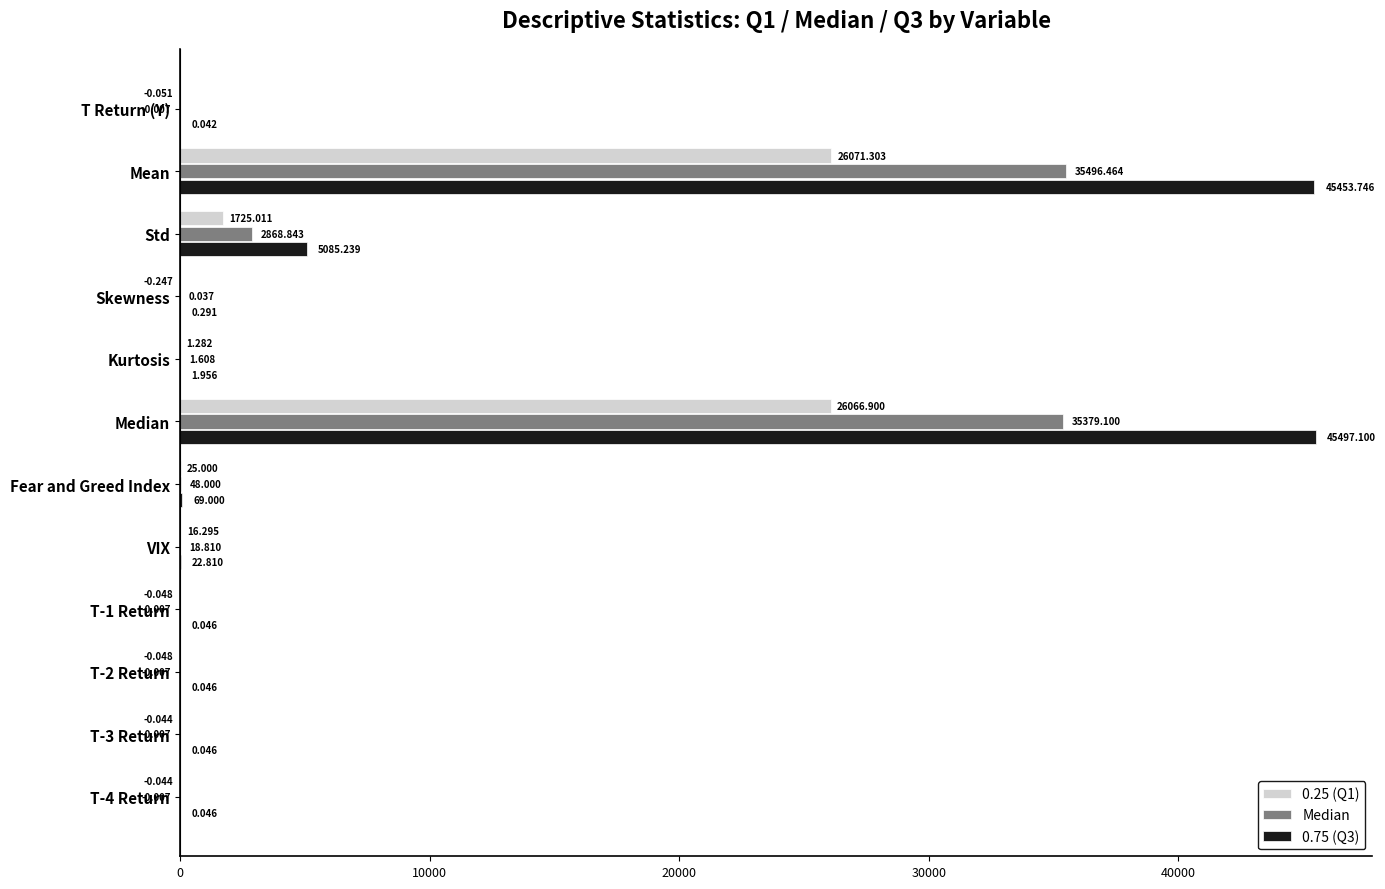

What is the sum of all Median values?

73812.8